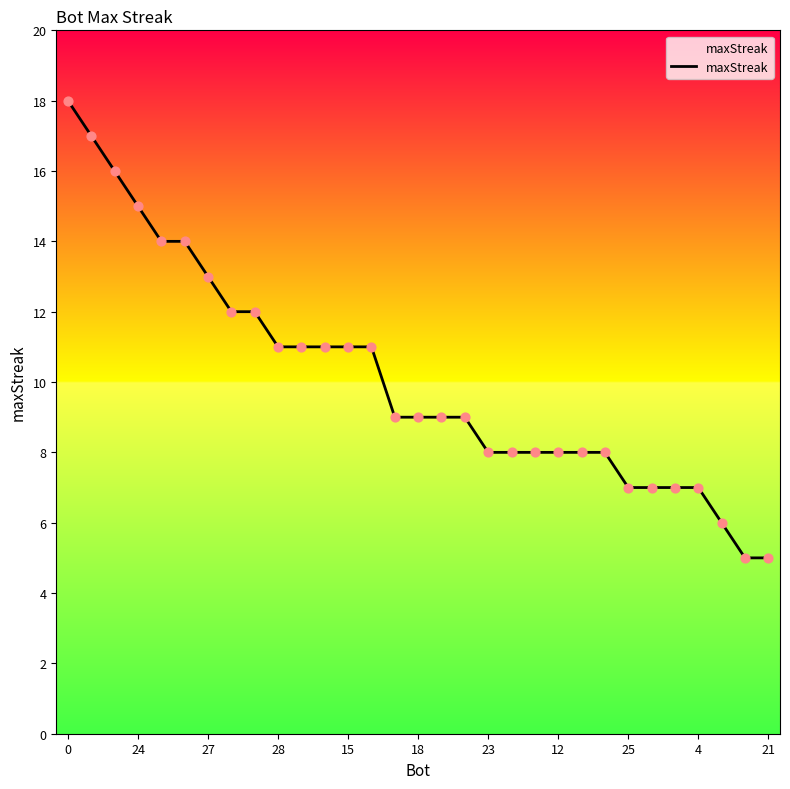

What is the minimum value shown in the chart?

5